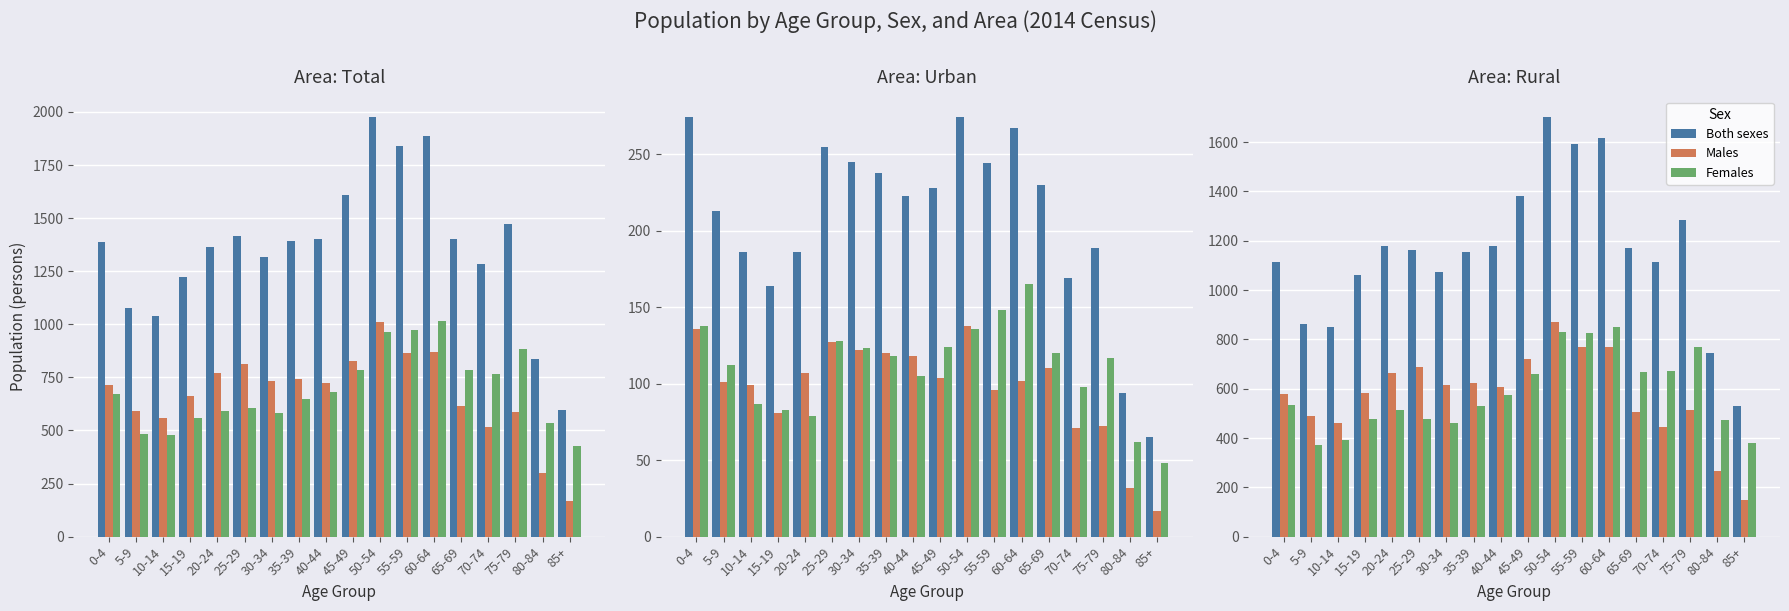

Which has a higher value, 70-74 or 65-69?

65-69